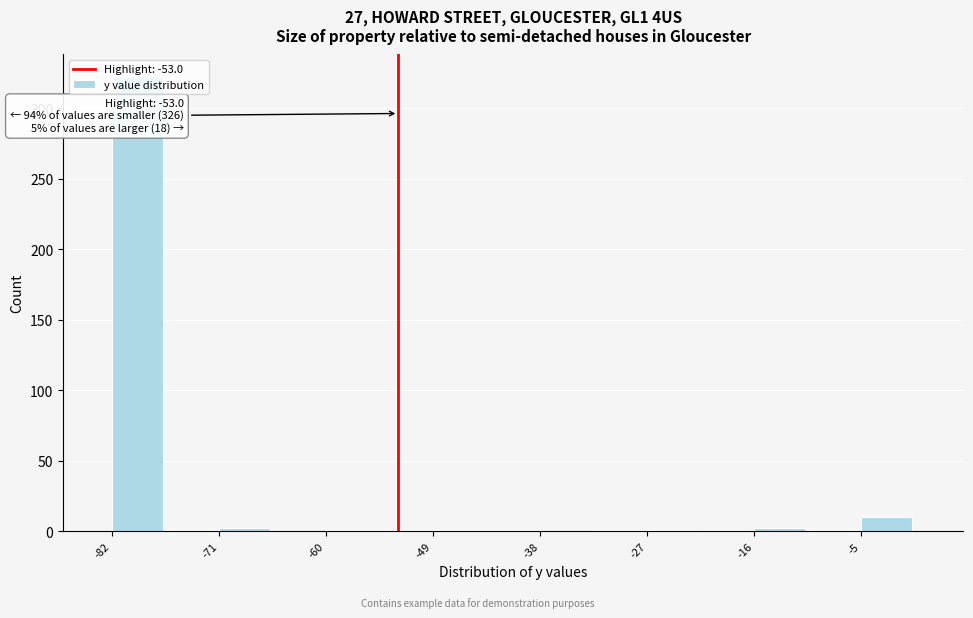

Around what value on the x-axis is the tallest bar? Give the approximate position of its centre, as read against the axis.

-80